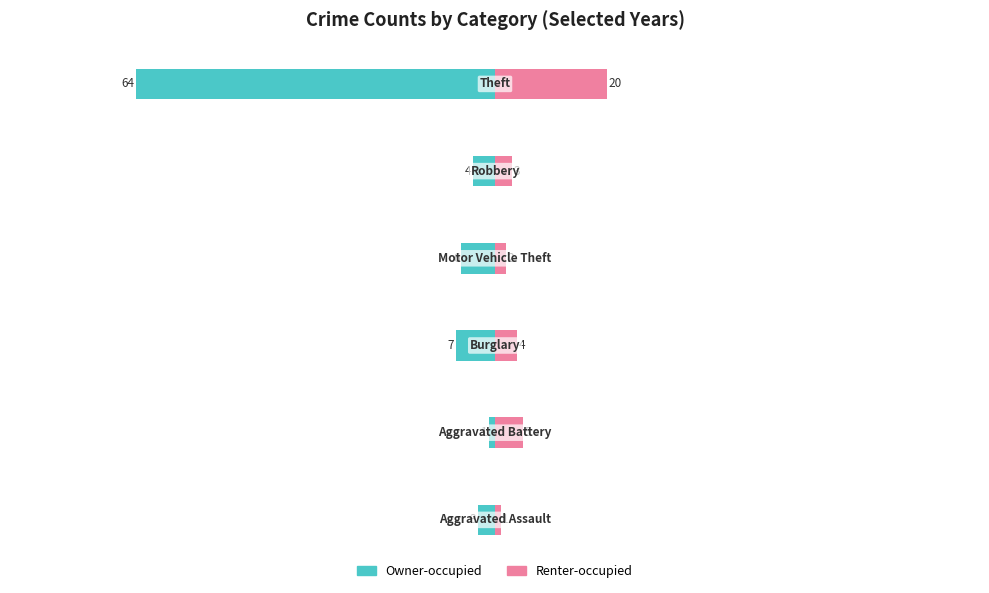

How many values in the Renter-occupied series are below 4?

3